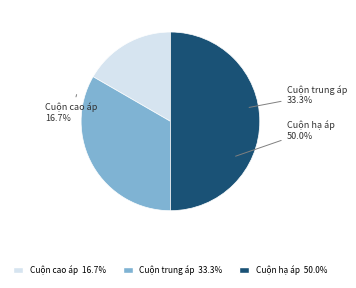

How many segments does this pie chart have?

3